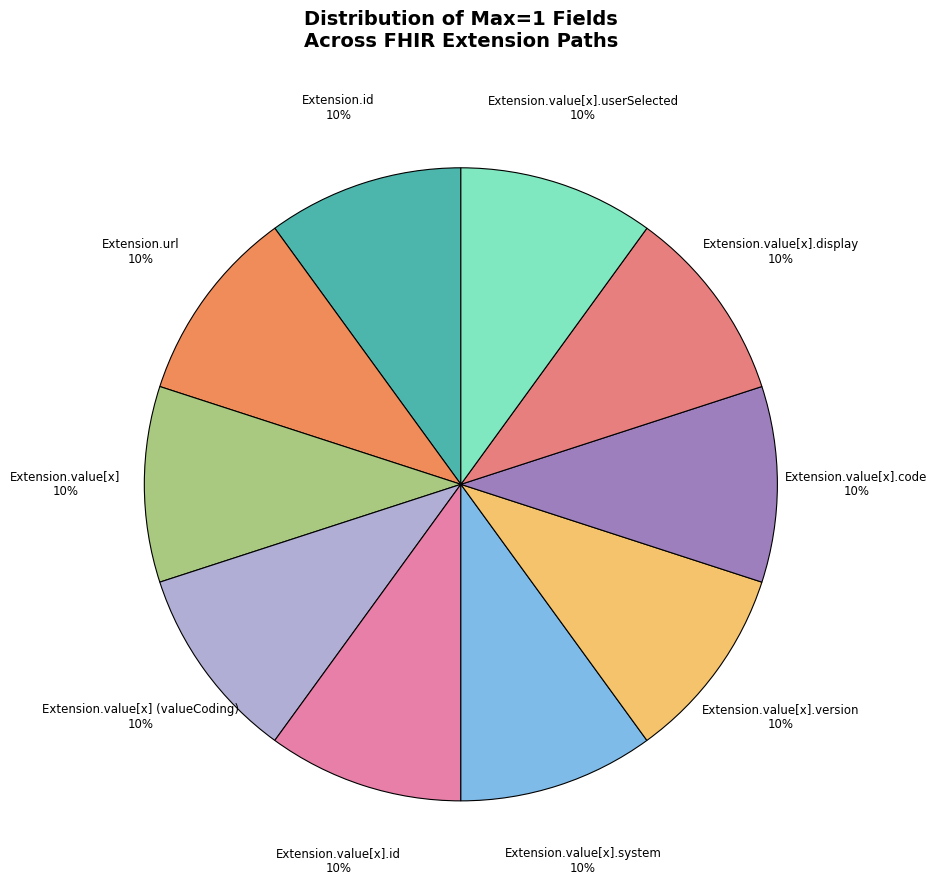

How many slices are in this pie chart?

10